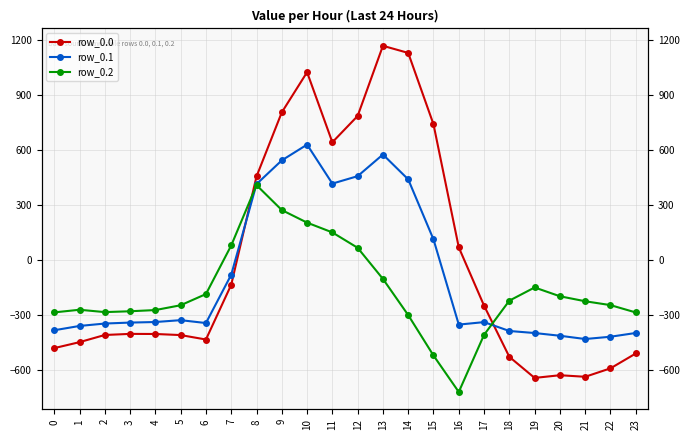

What is the highest value of the row_0.0 series?

1167.2